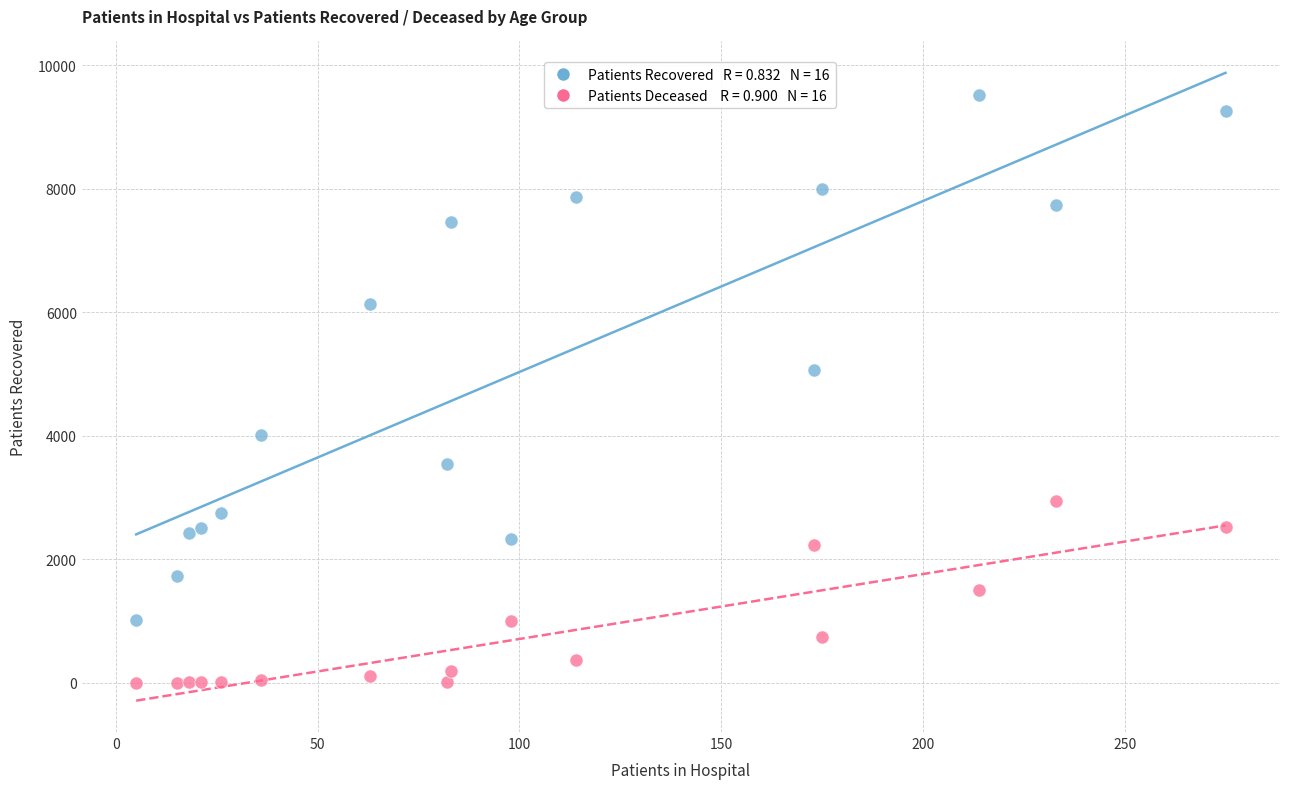

Across all series, what Y value is closest to 4762?

5068